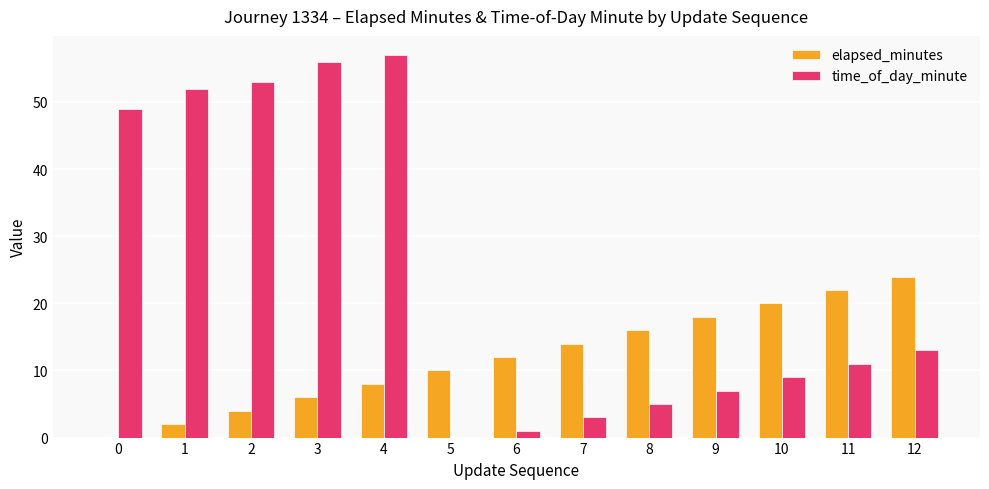

At which category is the sum across all series the highest?

4